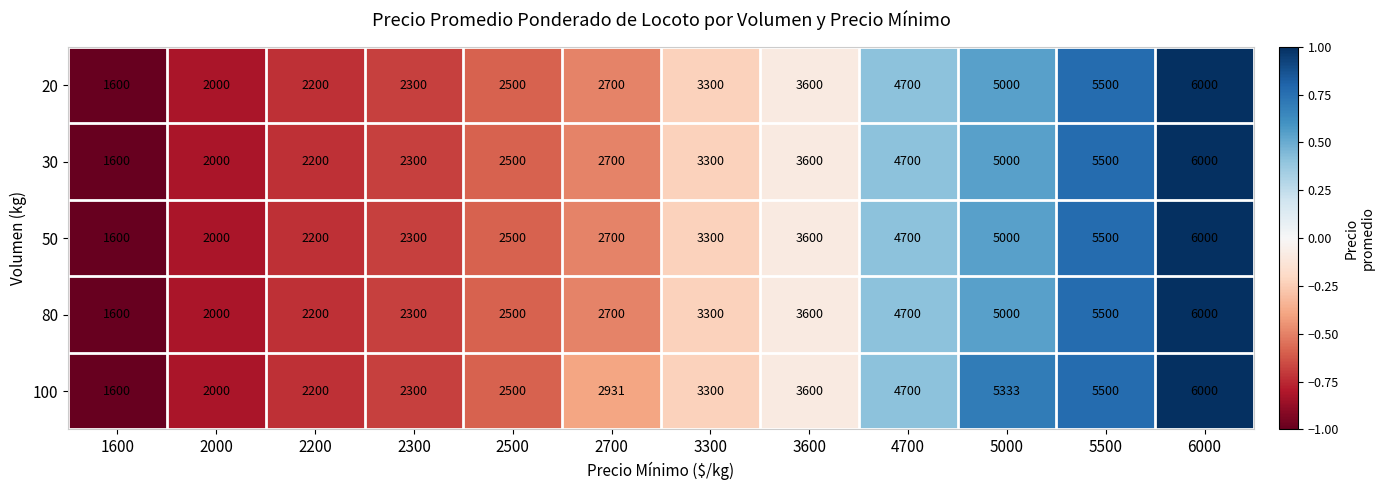

What value does the 50 series have at 5000?

5000